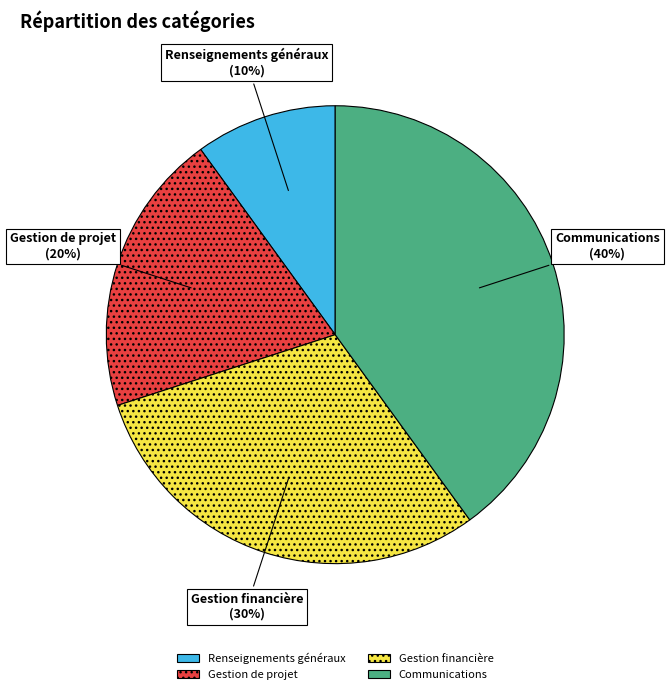

To the nearest percent, what portion does Gestion financière represent?

30%